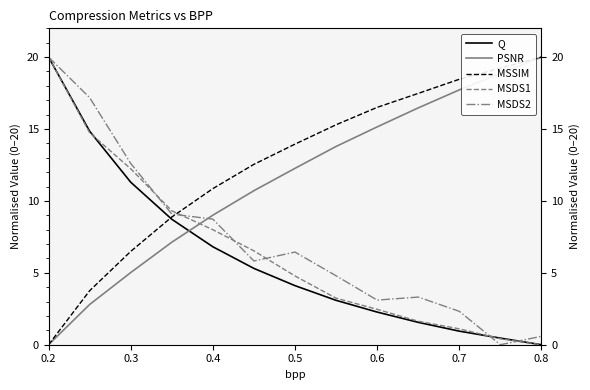

How many values in the MSSIM series are below 13?

6